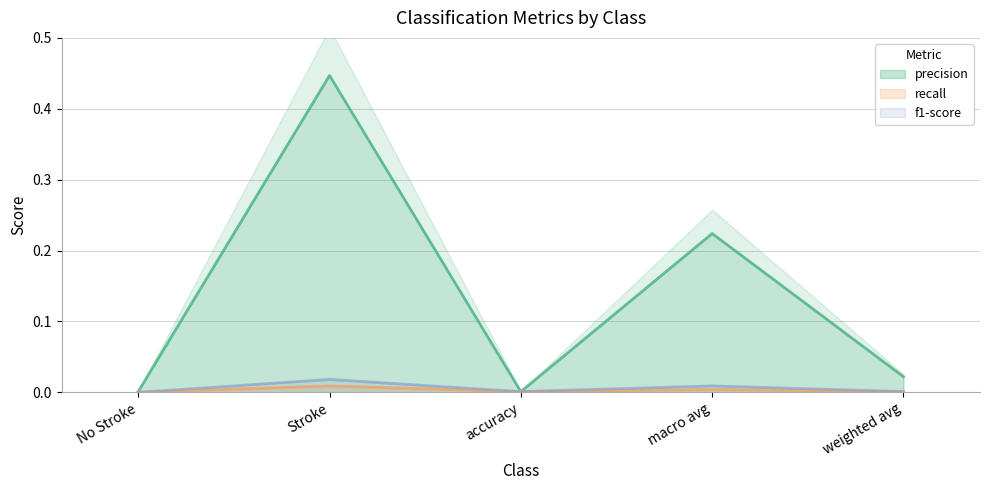

True or false: f1-score and recall intersect in this chart.

False